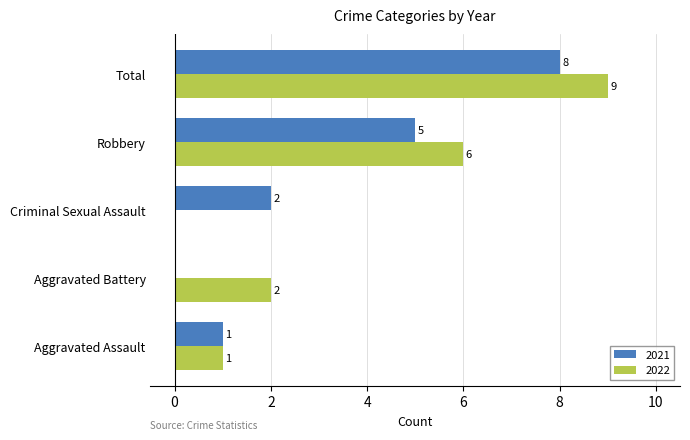

Is the value of 2022 at Robbery greater than the value of 2021 at Aggravated Battery?

Yes